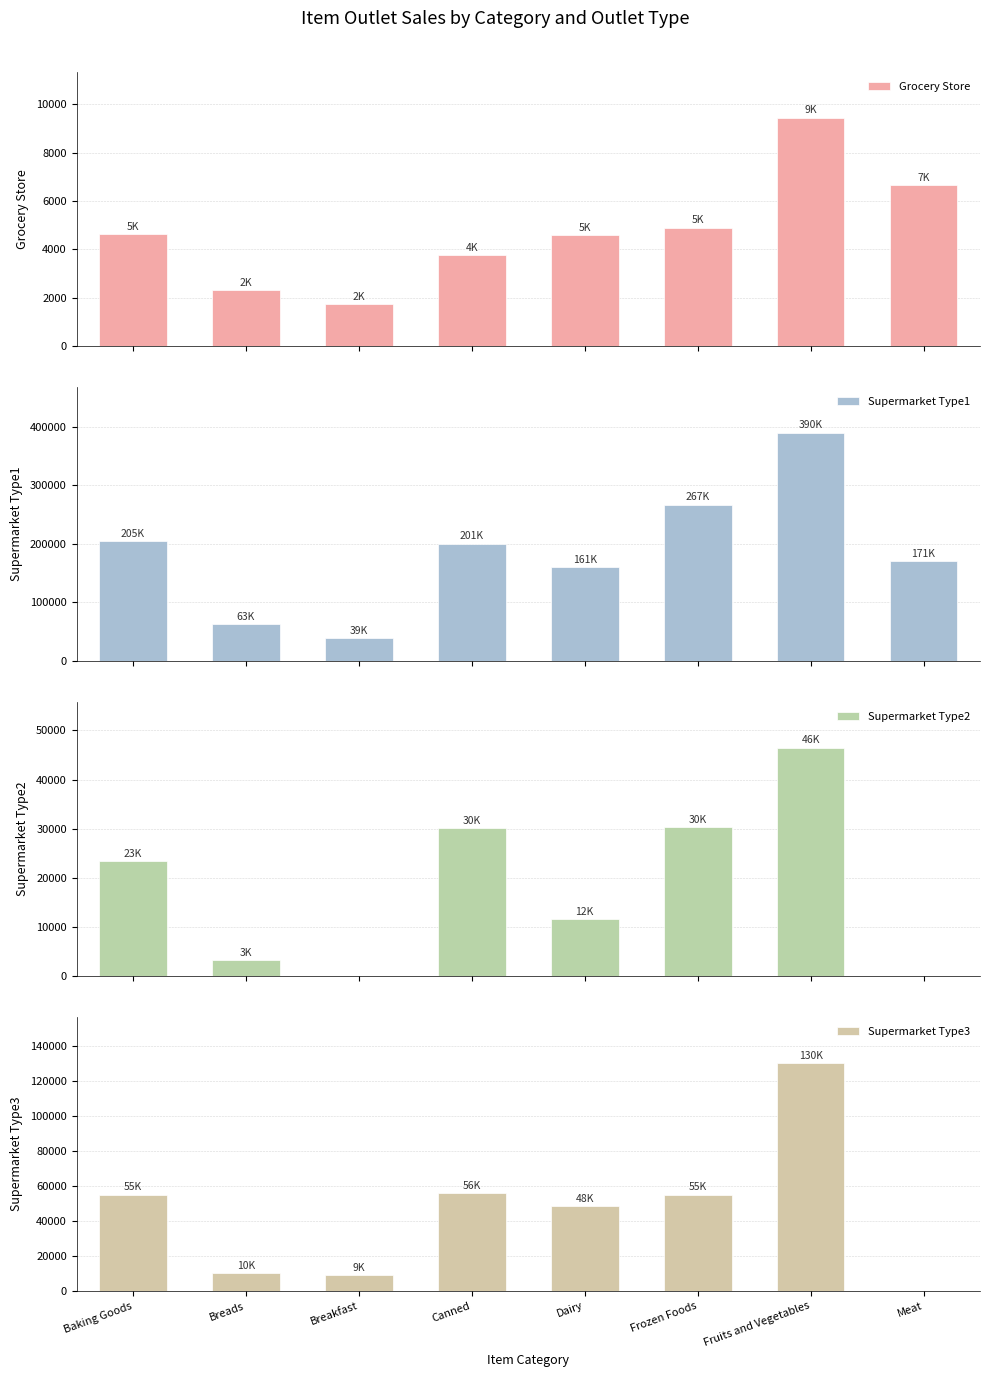

At how many categories does at least one series exceed 345384?

1